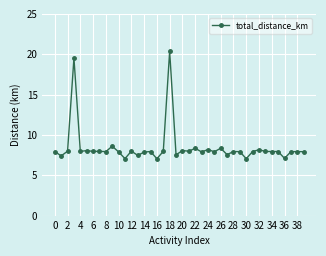

What is the greatest value displayed?

20.4